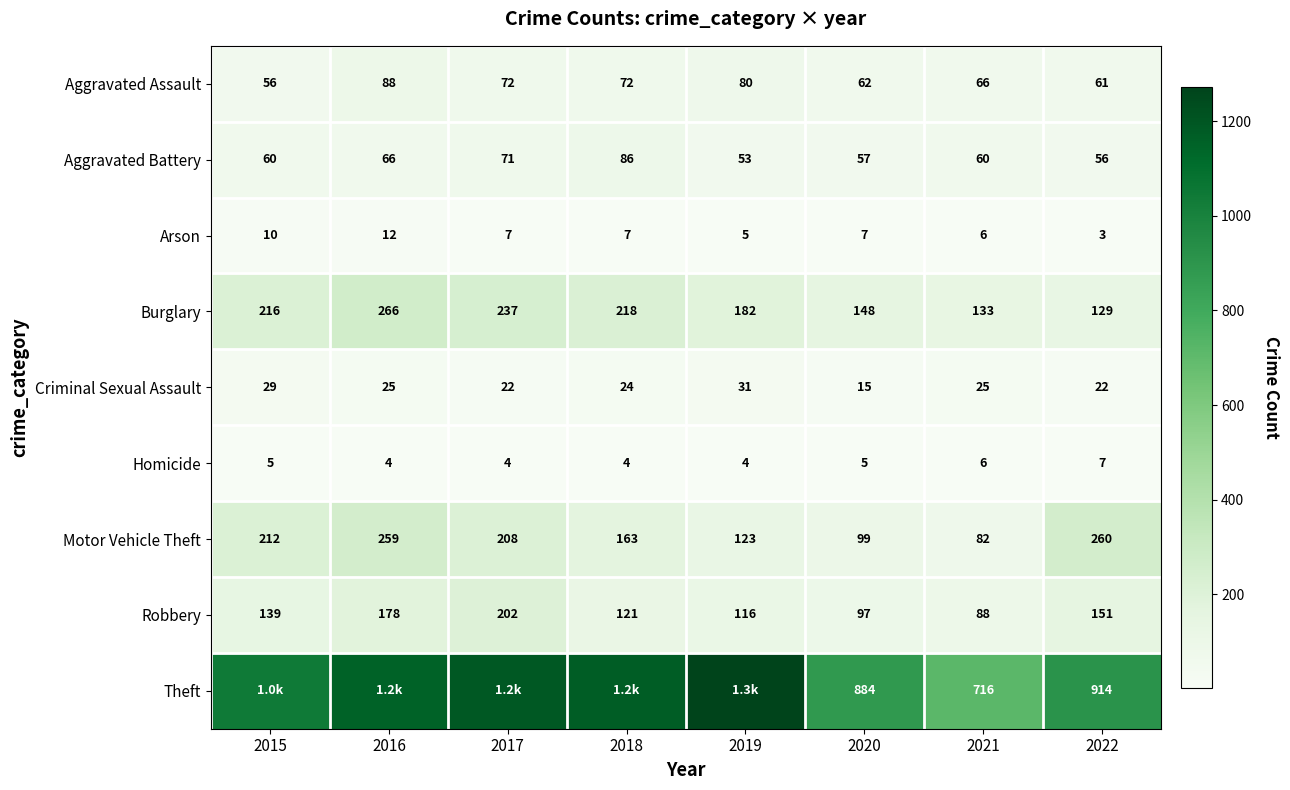

The value of Motor Vehicle Theft at 2019 is 55. True or false?

False